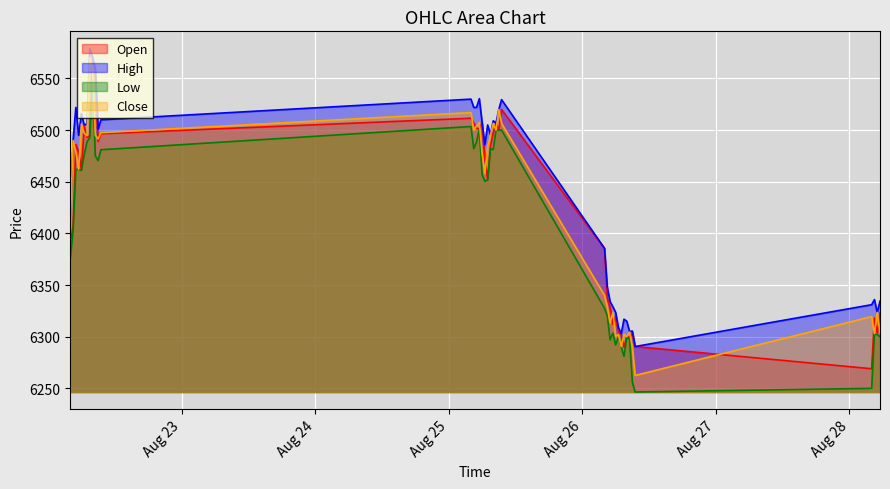

Count the number of data series in this chart.

4